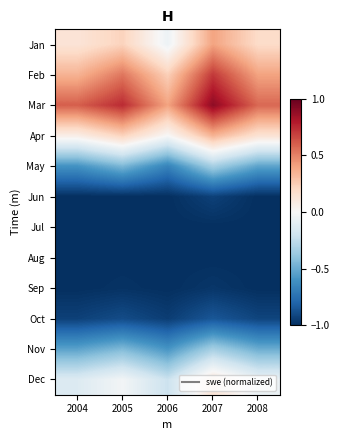

At how many categories does at least one series exceed 0?

5